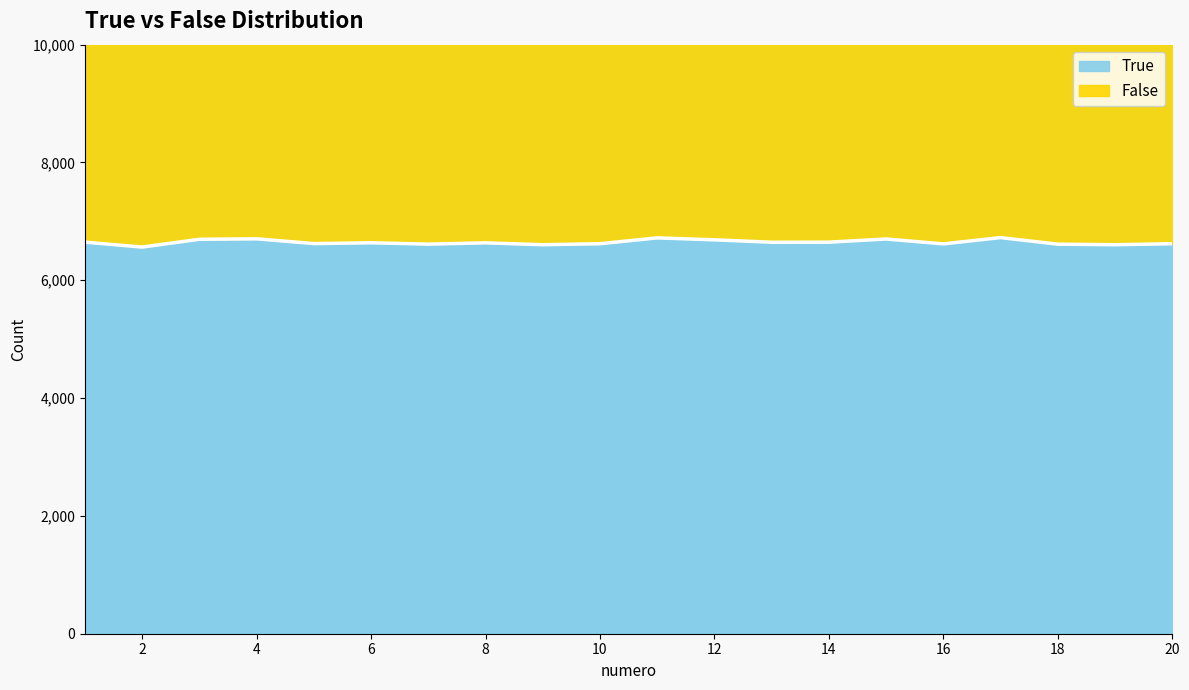

Which label corresponds to the smallest value in the chart?

2